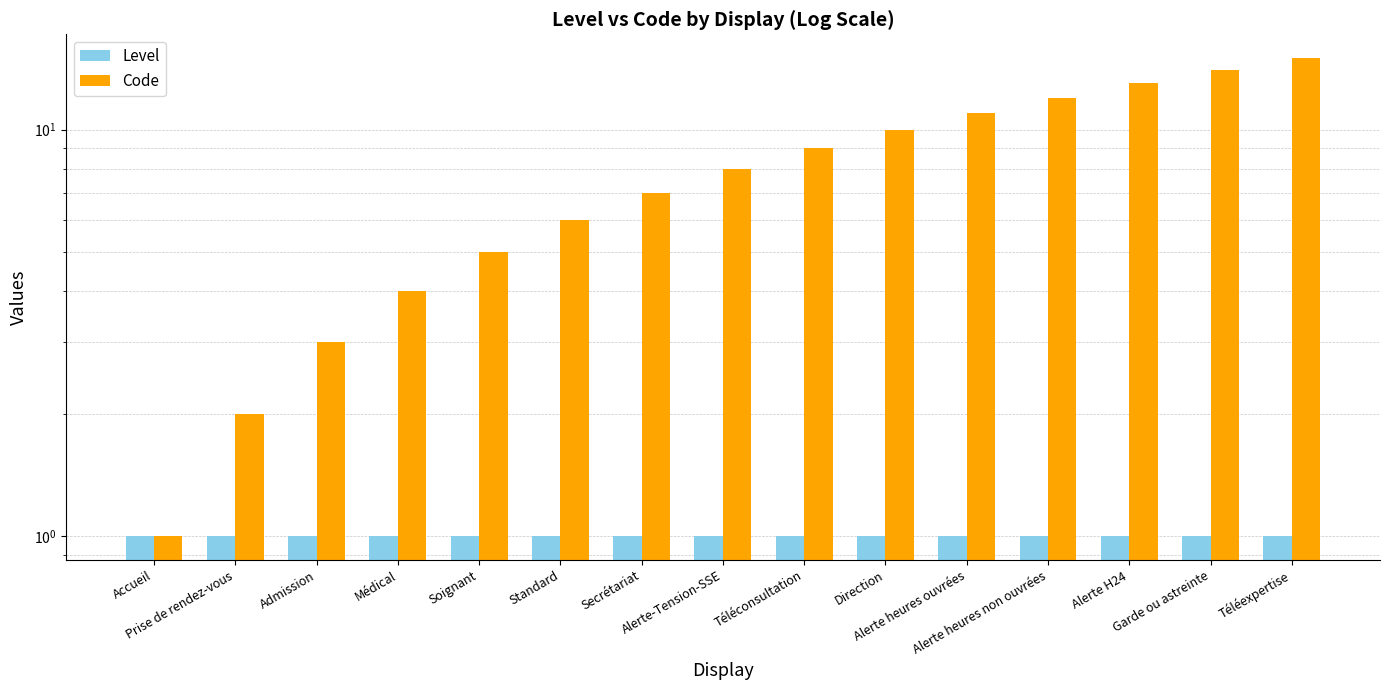

Is the value of Code at Admission greater than the value of Level at Alerte H24?

Yes